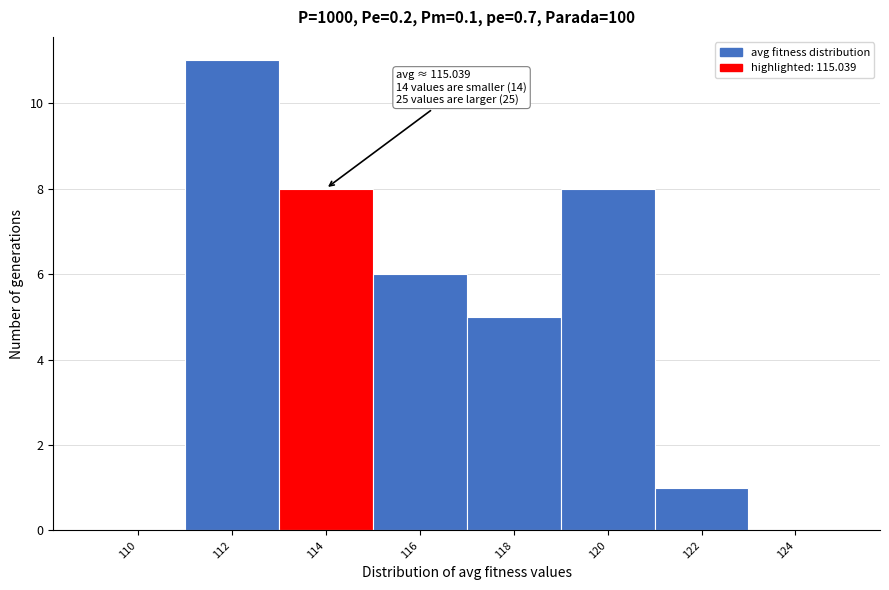

Reading right to left, what are all the values shown in this chart?

124=0	122=1	120=8	118=5	116=6	114=8	112=11	110=0